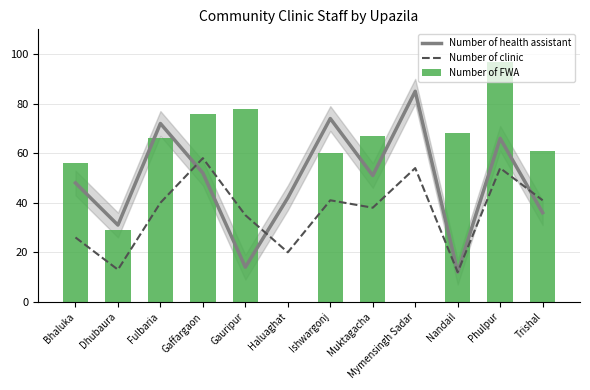

What is the difference between the maximum and minimum values in the Number of health assistant series?

73